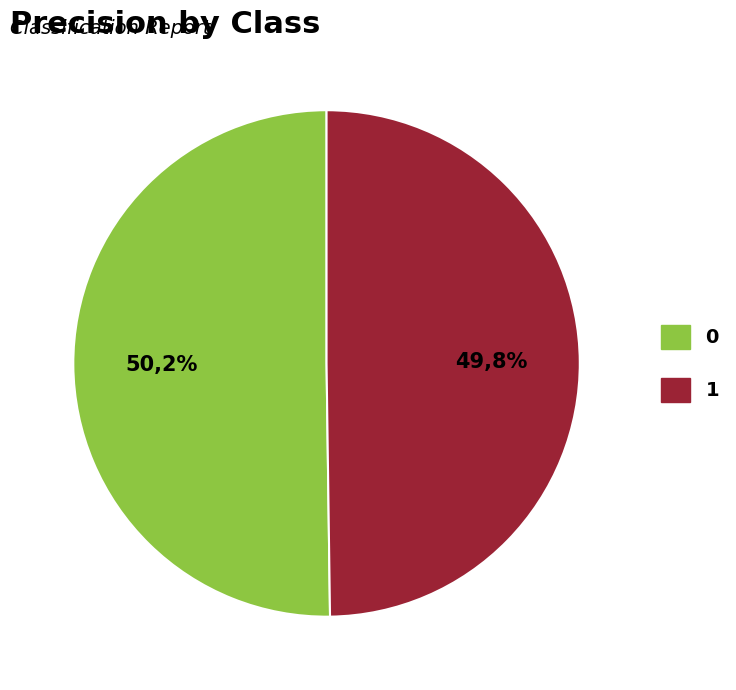

Is it true that 0 is 50% of the pie?

True